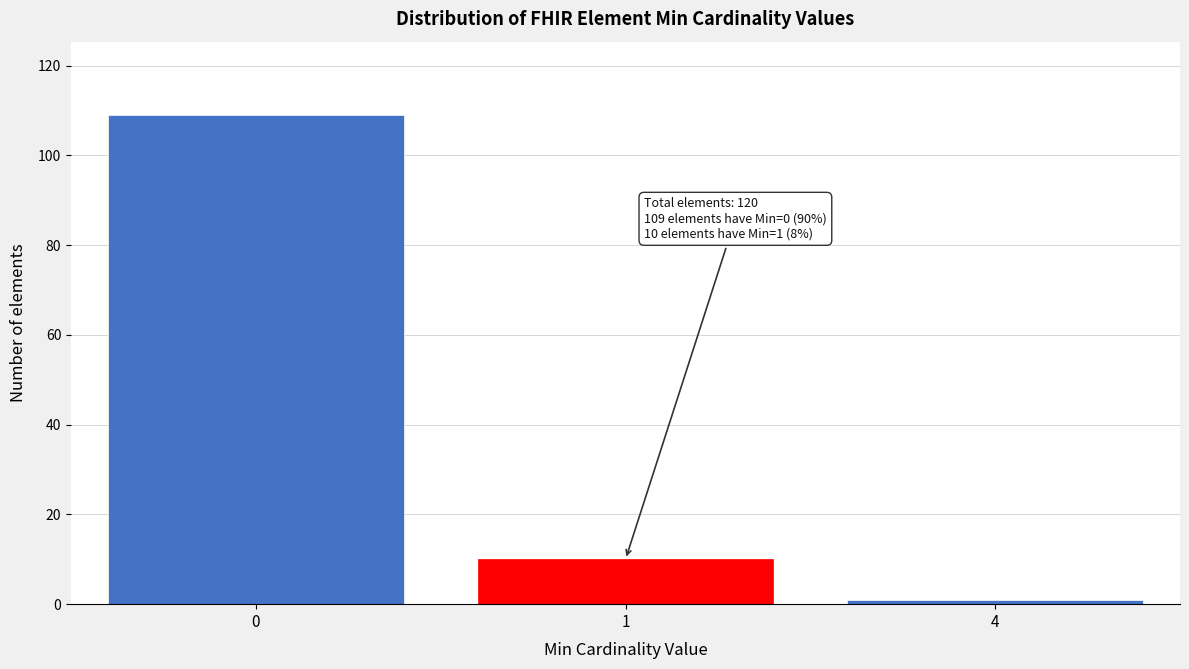

Reading right to left, transcribe all the data shown in this chart.

4=1	1=10	0=109